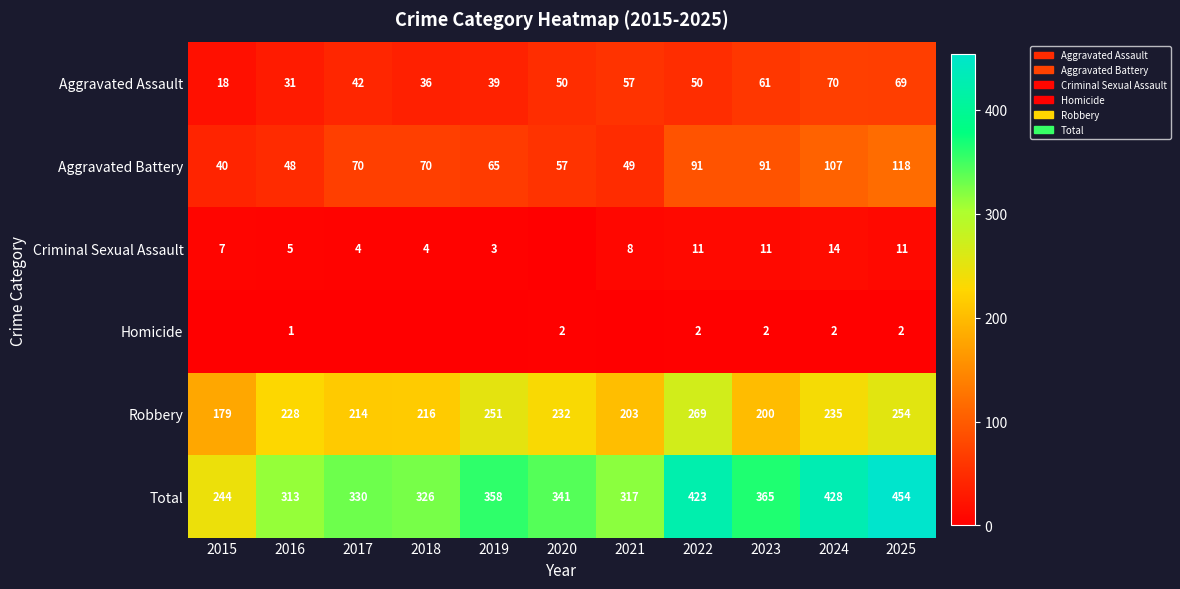

What is the approximate value of Aggravated Assault at 2017?

42